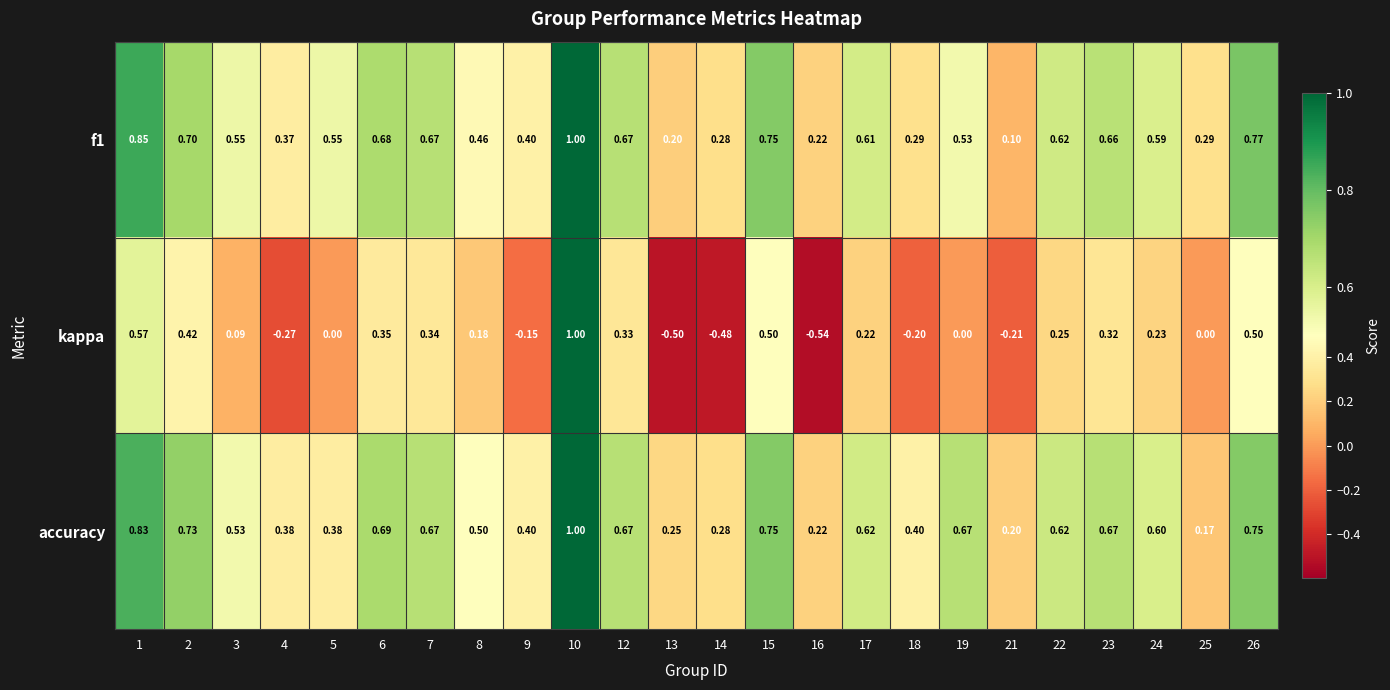

Between 12 and 14, which series saw the biggest shift?

kappa